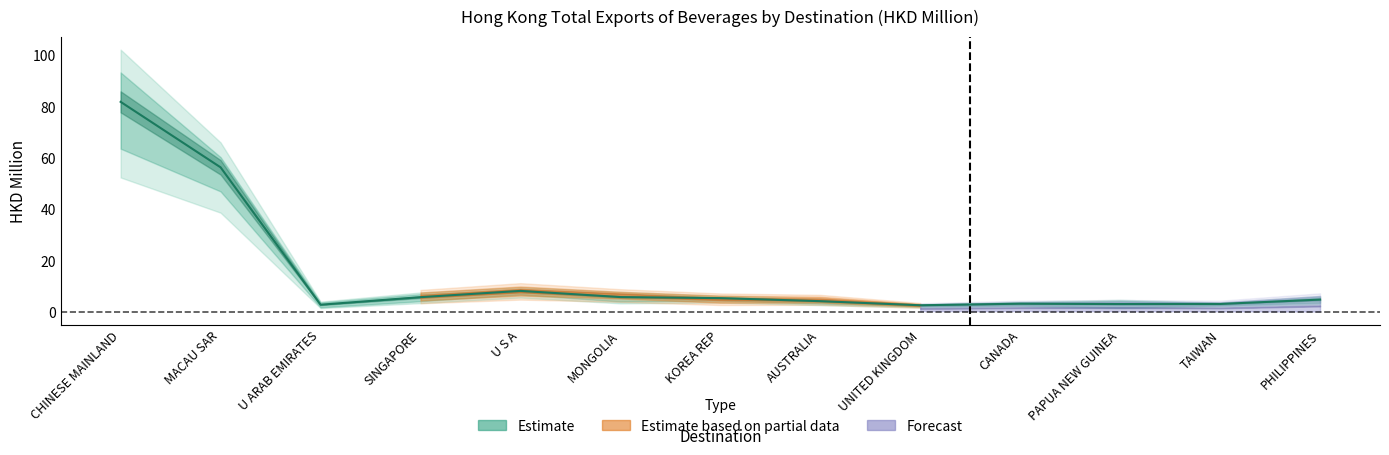

What is the minimum value shown in the chart?

0.5